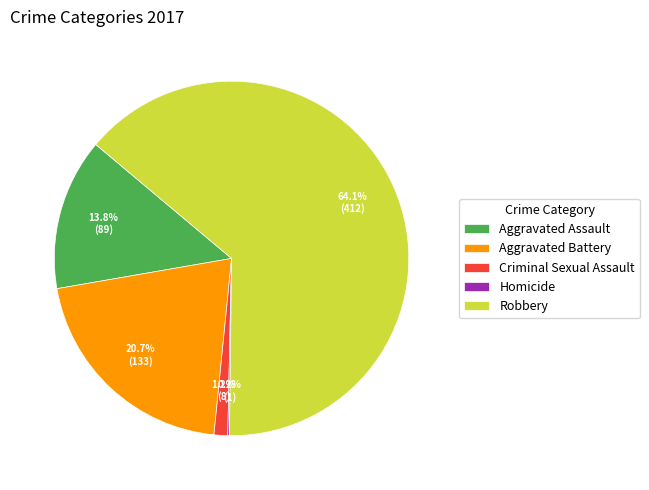

Which has a higher value, Aggravated Battery or Aggravated Assault?

Aggravated Battery